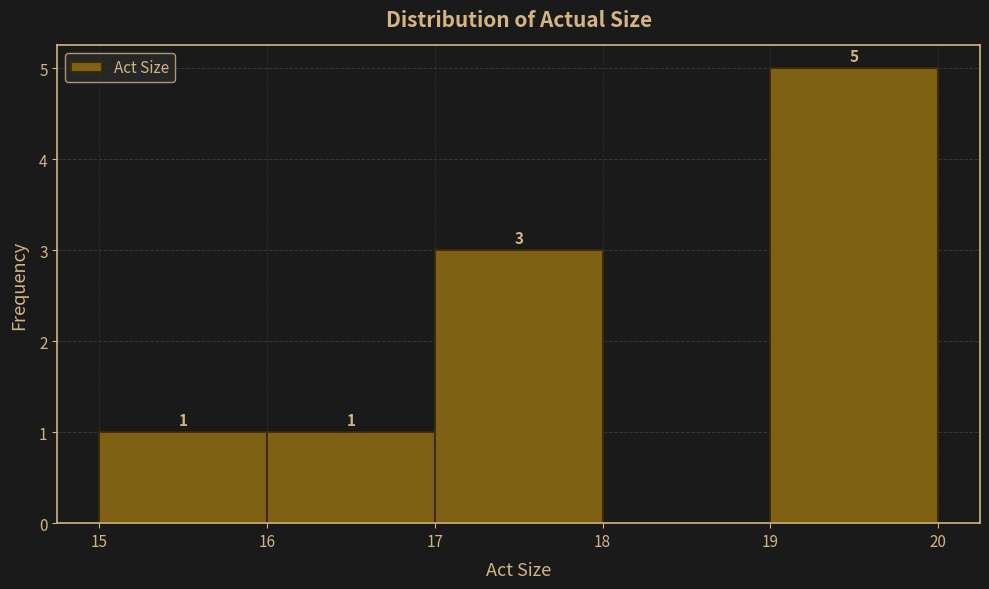

Over which range of the x-axis is the bar tallest?

19 to 20